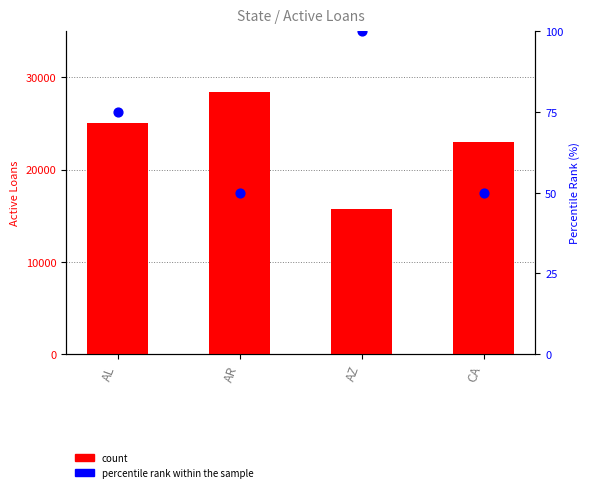

Which series reaches the minimum Y coordinate?

percentile rank within the sample